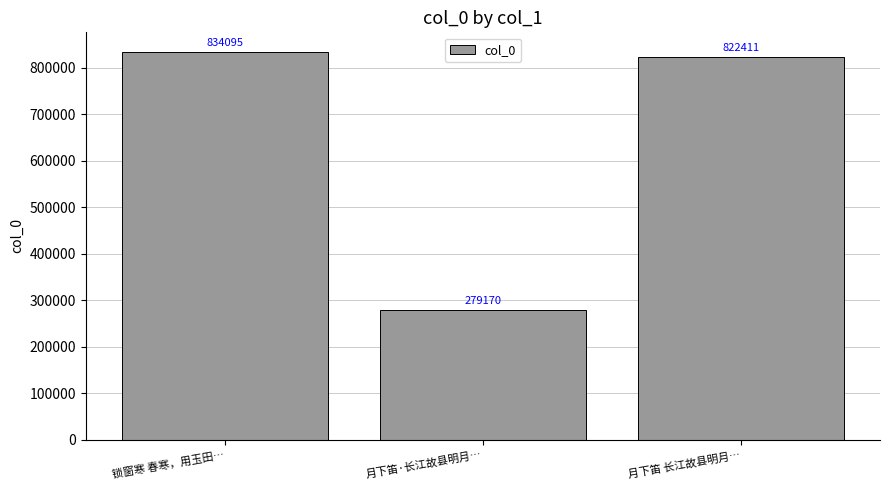

Reading left to right, transcribe all the data shown in this chart.

锁窗寒 春寒，用玉田…=834095	月下笛·长江故县明月…=279170	月下笛 长江故县明月…=822411